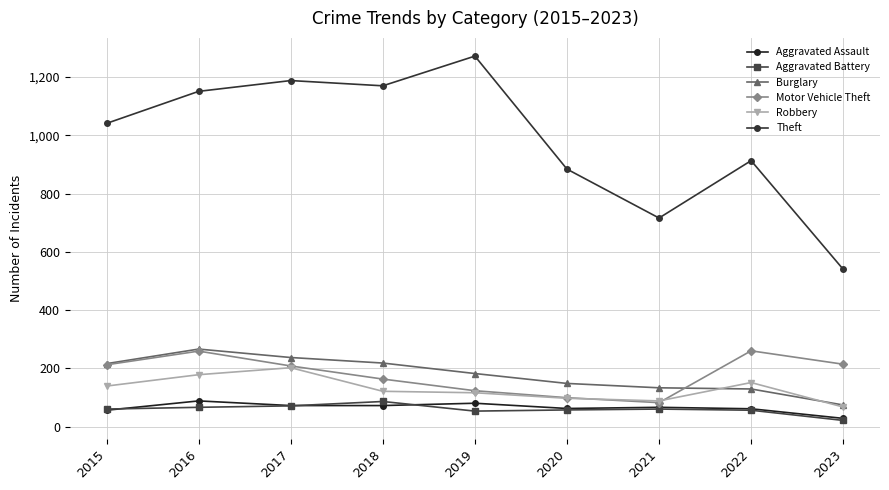

Which series changed the most between 2020 and 2023?

Theft